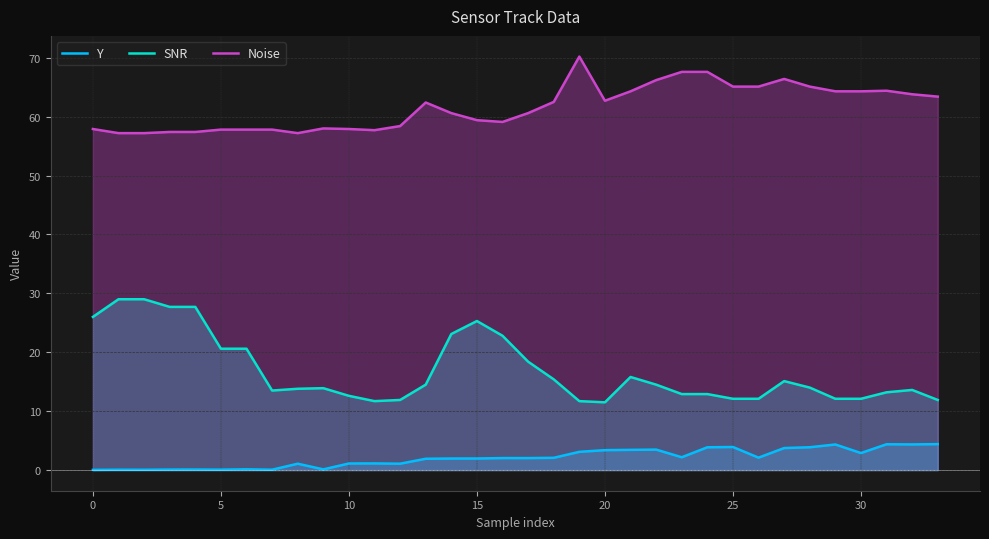

The value of Noise at 13 is 62.4. True or false?

True